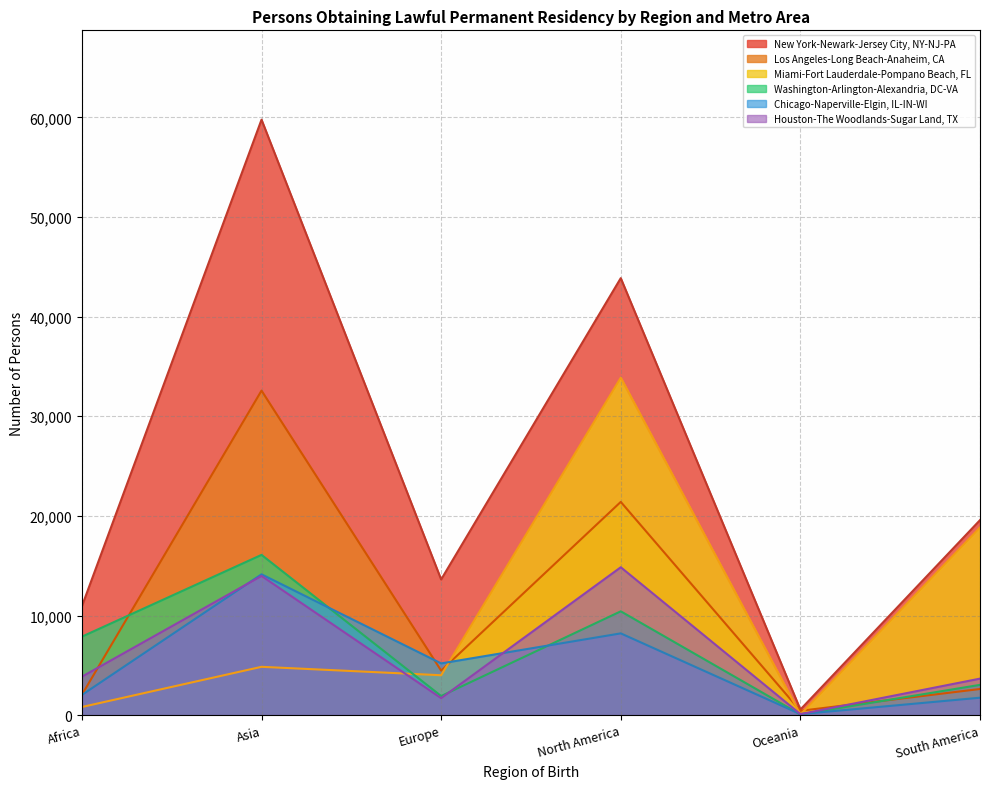

At how many categories does at least one series exceed 2336?

5